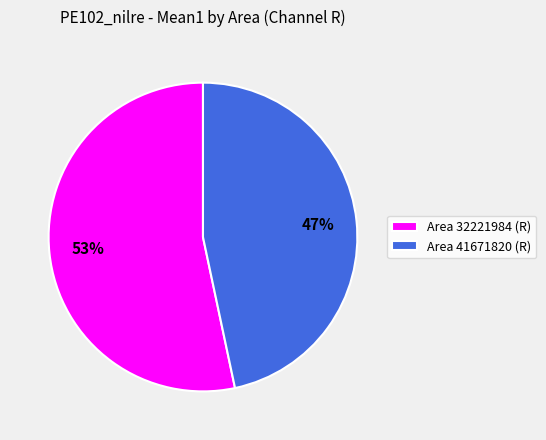

Which slice represents more than half of the pie?

Area 32221984 (R)